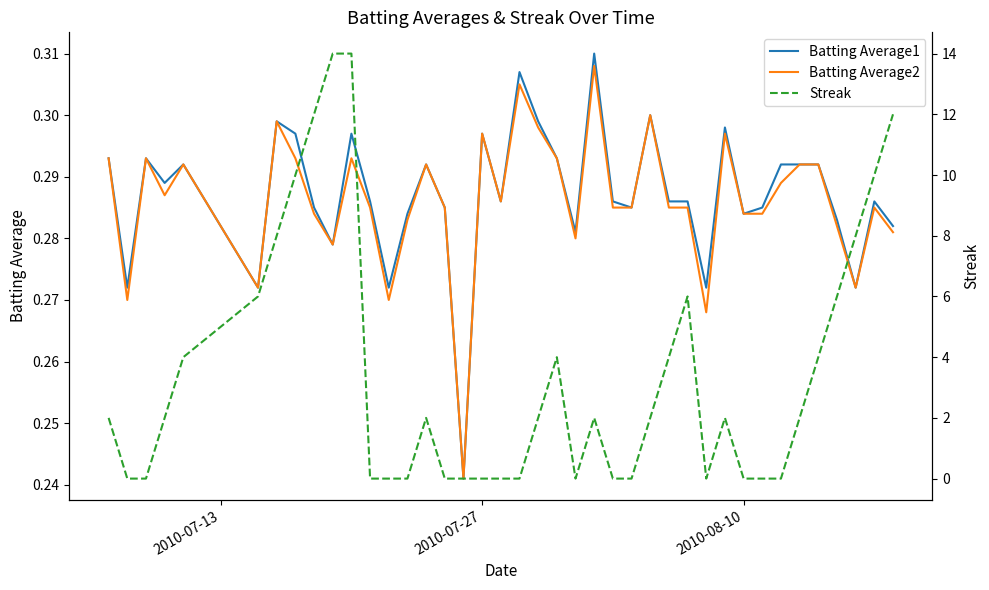

Is it true that Batting Average2 equals 0.1 at 2010-07-27?

False